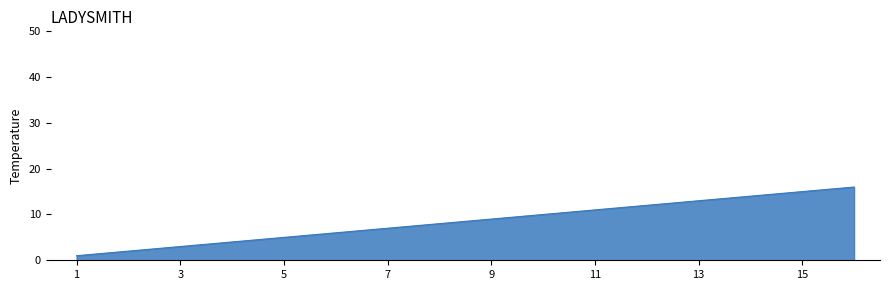

What is the maximum value shown in the chart?

16